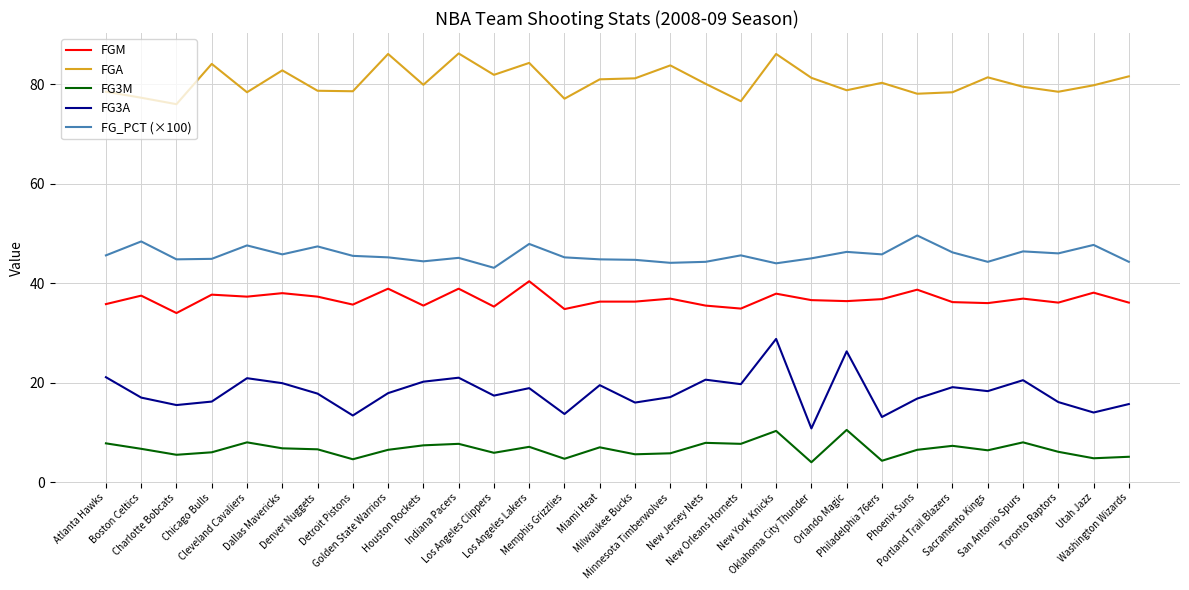

What is the sum of all FG3A values?

543.3